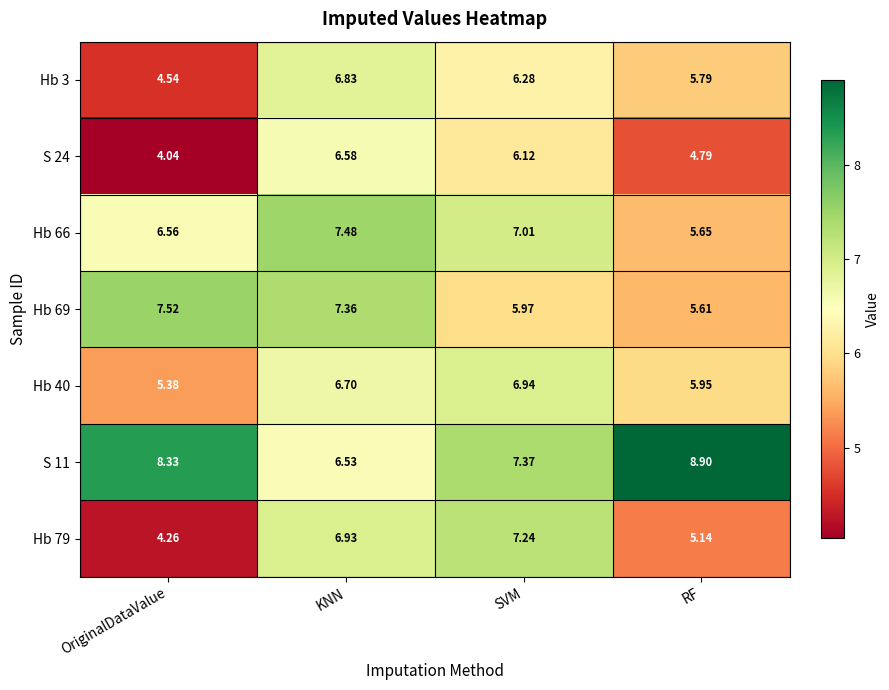

Is the value of Hb 79 at RF greater than the value of Hb 3 at RF?

No